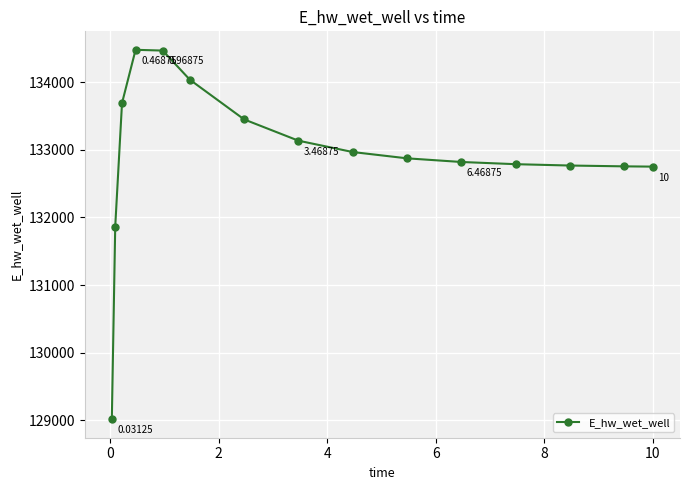

True or false: the data has more than 0 interior local peaks.

True